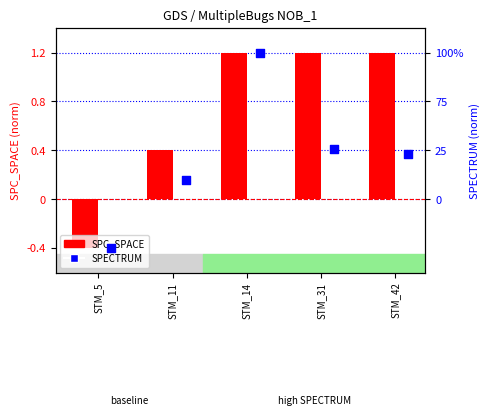

Which series contains the lowest Y value?

SPC_SPACE (norm)